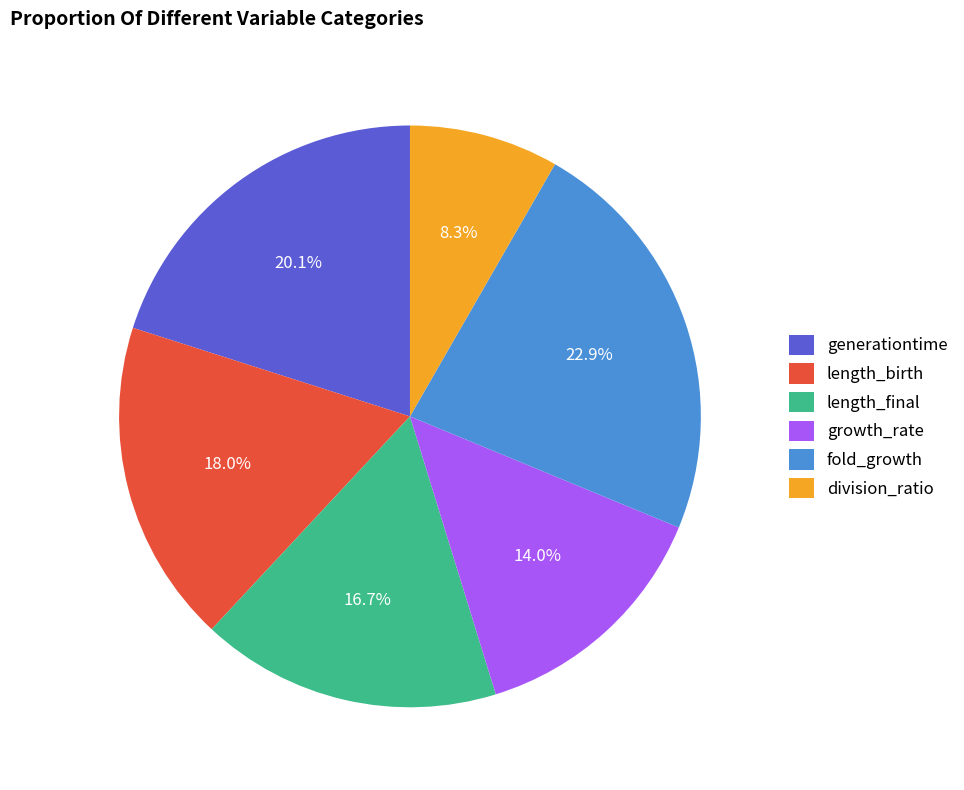

To the nearest percent, what is the difference between the largest and smallest slice percentages?

15%